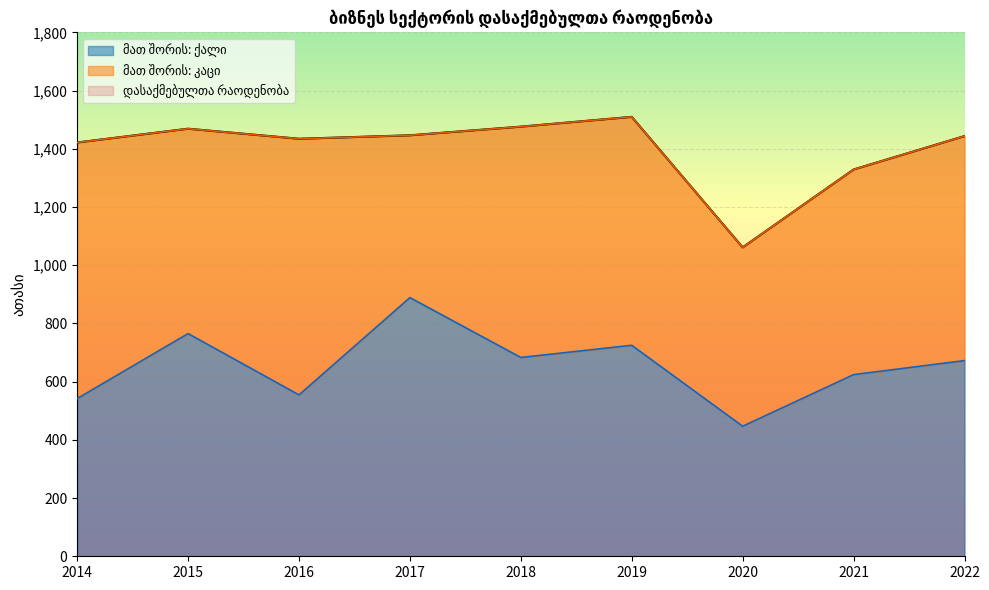

True or false: მათ შორის: ქალი and დასაქმებულთა რაოდენობა intersect in this chart.

False